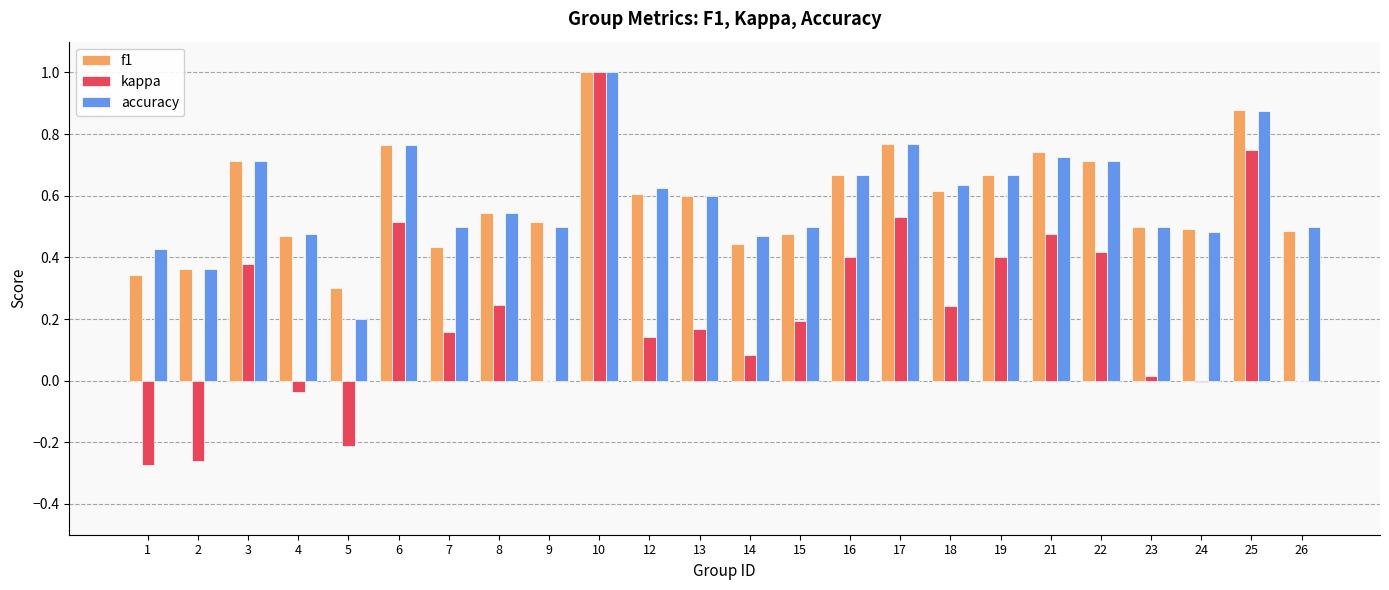

Is it true that kappa equals 1.2 at 25?

False